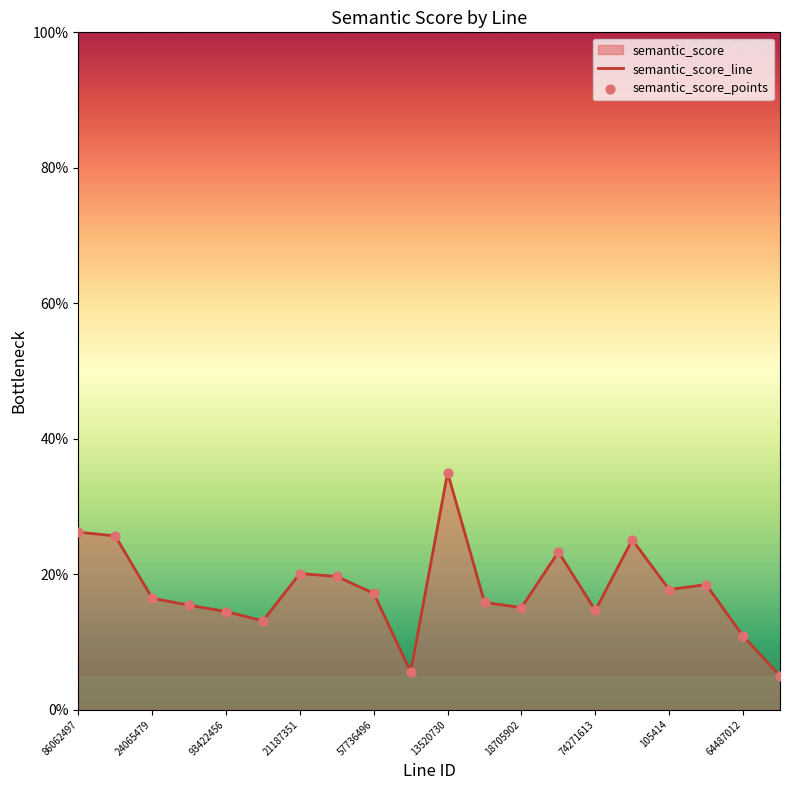

What is the difference between the values at 86062497 and 64487012?

15.3